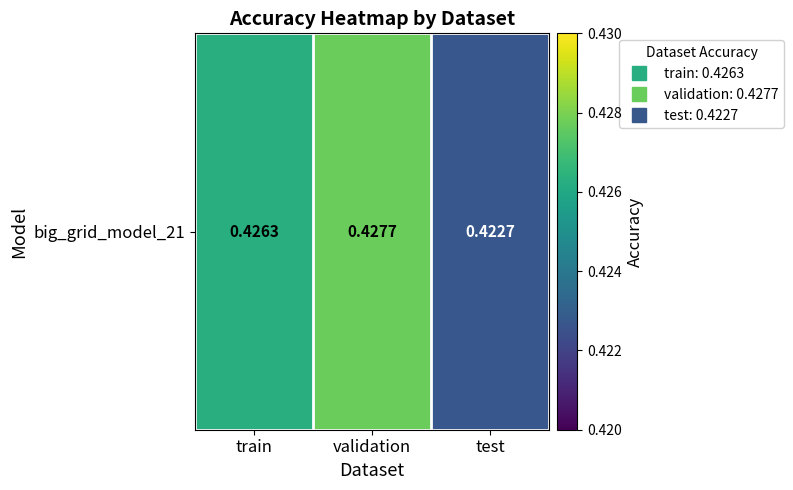

Read the value at train.

0.4